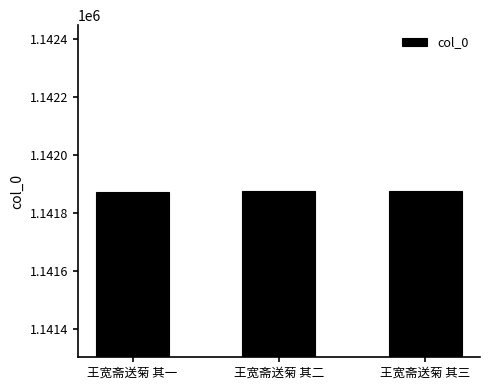

What is the minimum value shown in the chart?

1141873